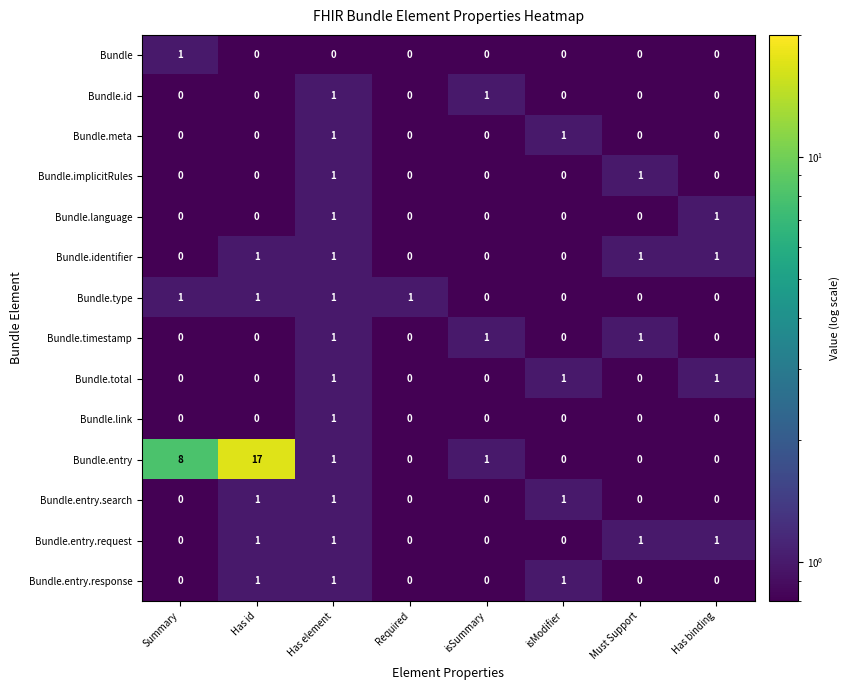

Which series has the widest spread of values?

Bundle.entry